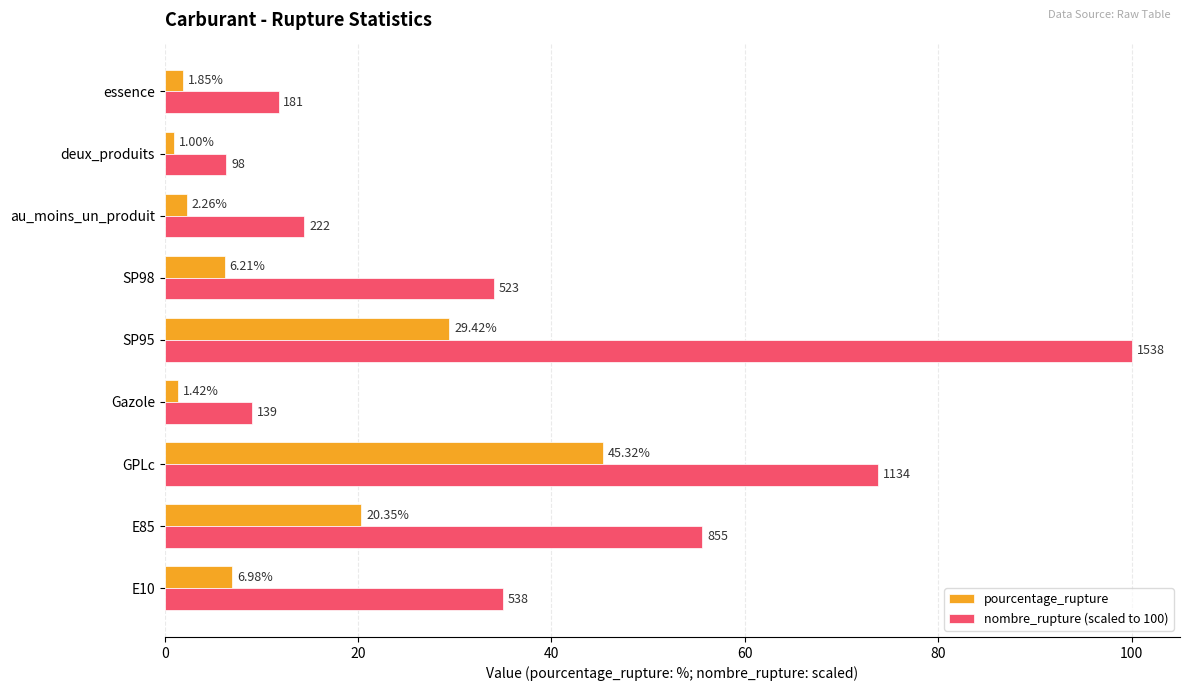

Which category has the lowest value across all series?

deux_produits